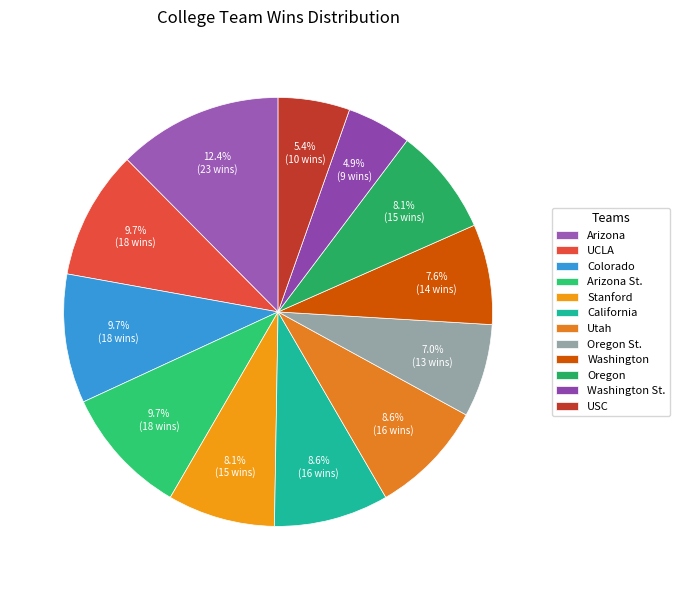

What is the largest slice in the pie chart?

Arizona